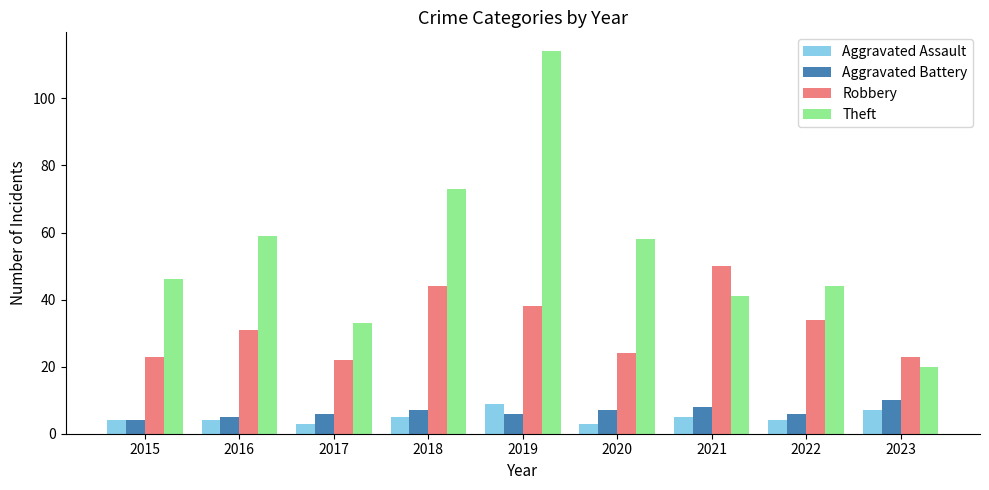

What value does the Theft series have at 2018?

73